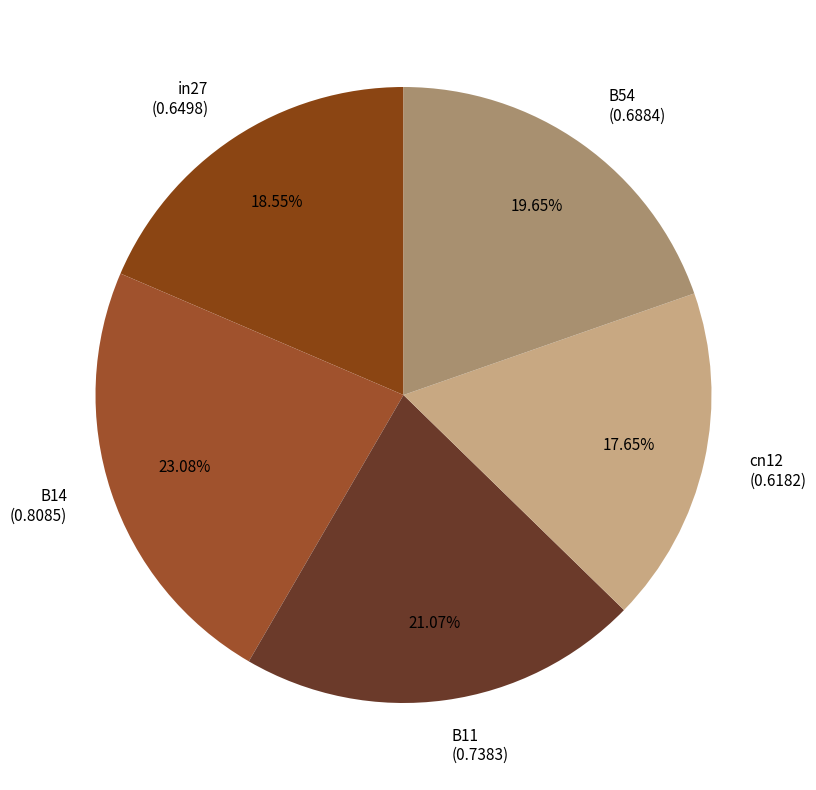

Is it true that B11 is 21% of the pie?

True